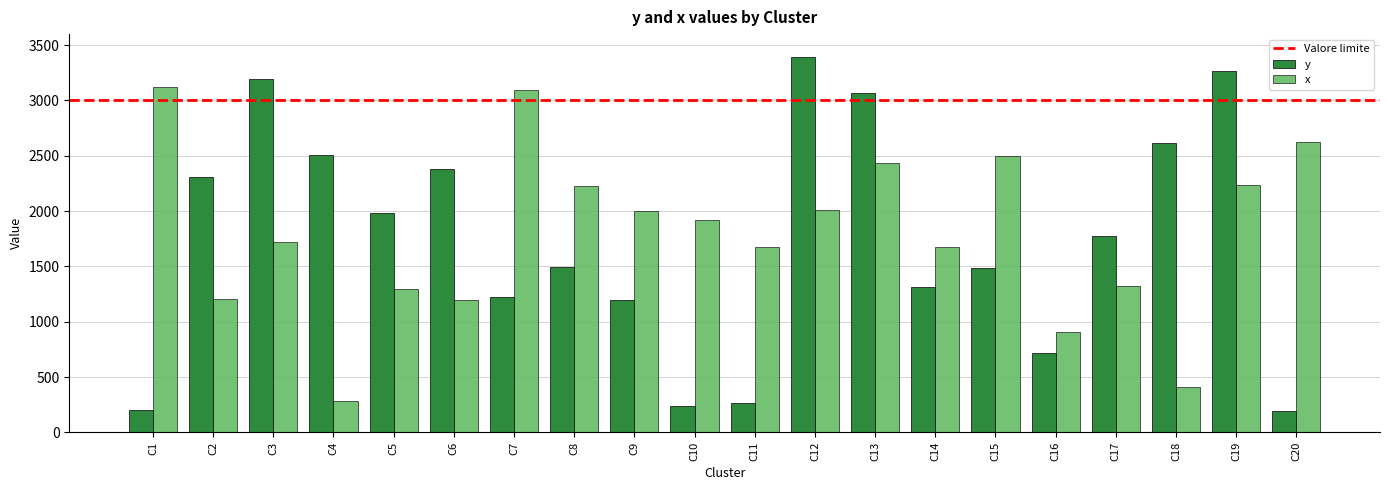

Between C8 and C20, which series saw the biggest shift?

y